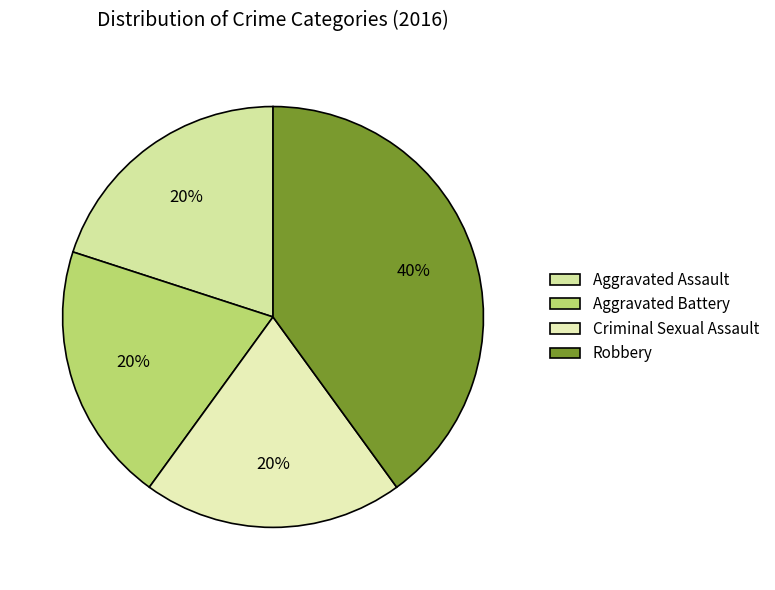

What percentage is the Aggravated Assault slice, to the nearest percent?

20%